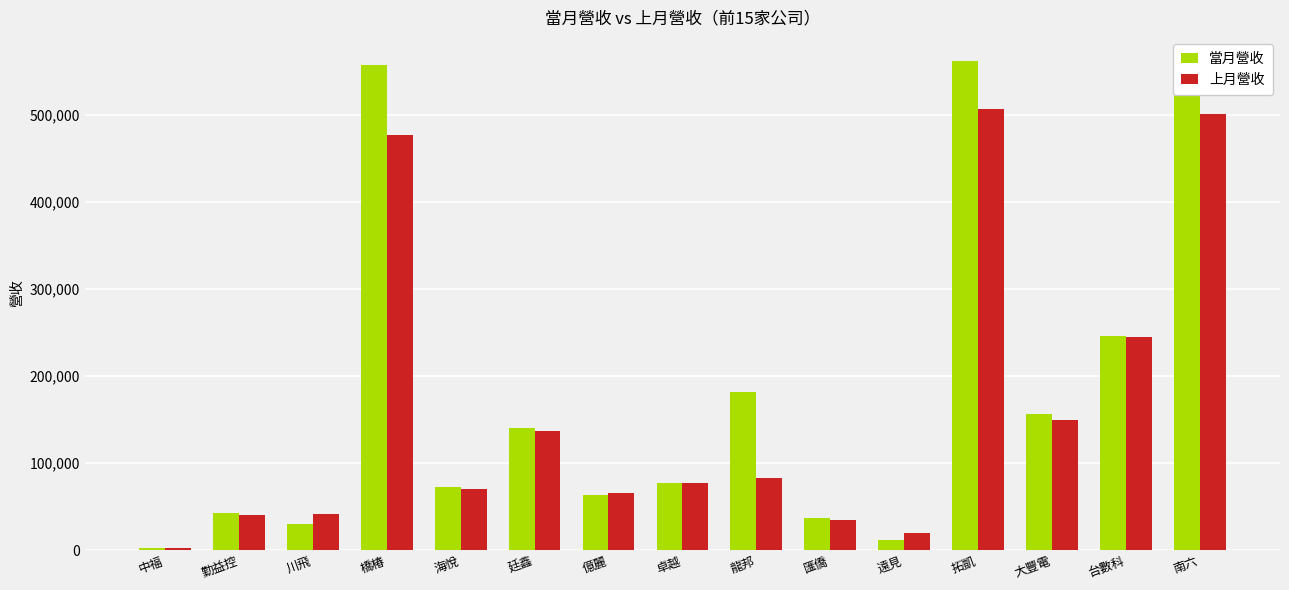

What is the total value across all series at 南六?

1036524